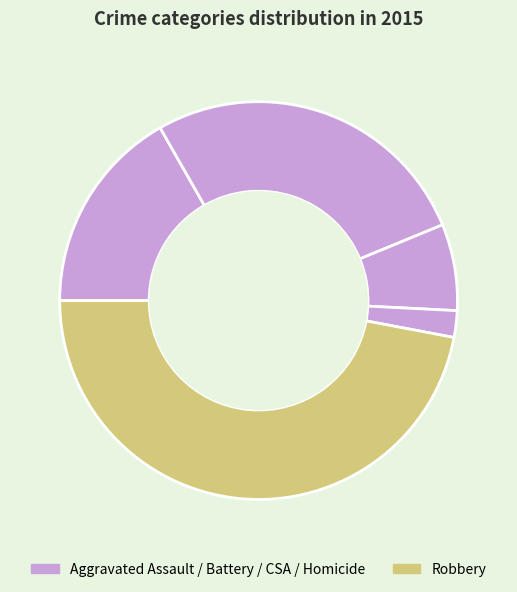

Count the number of slices in the pie.

5